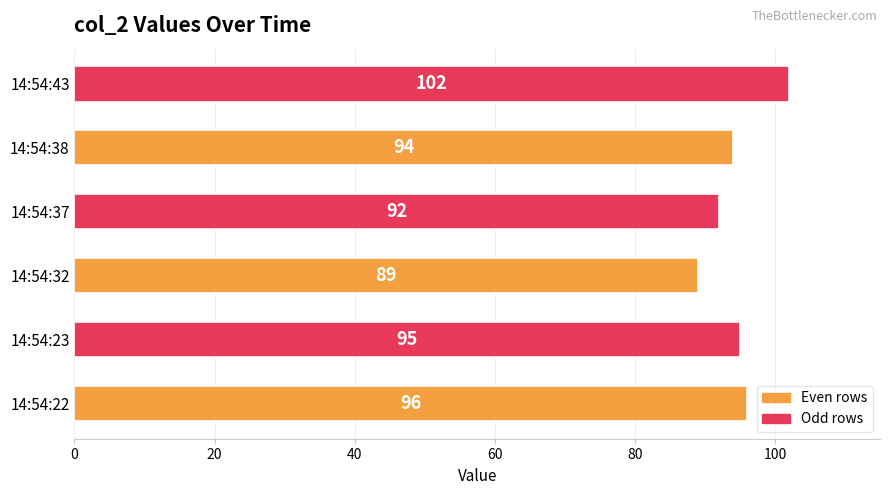

How many distinct data groups are displayed?

1